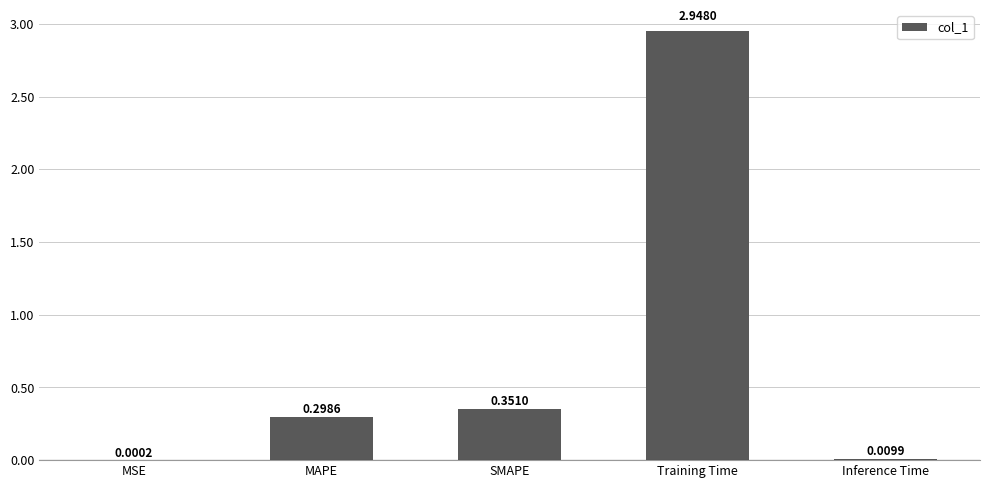

What is the sum of all values?

3.6